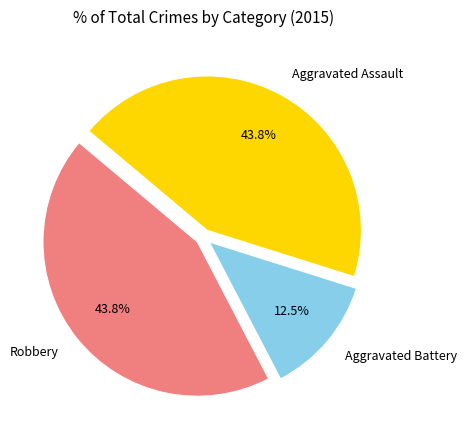

To the nearest percent, what is the average slice percentage?

33%